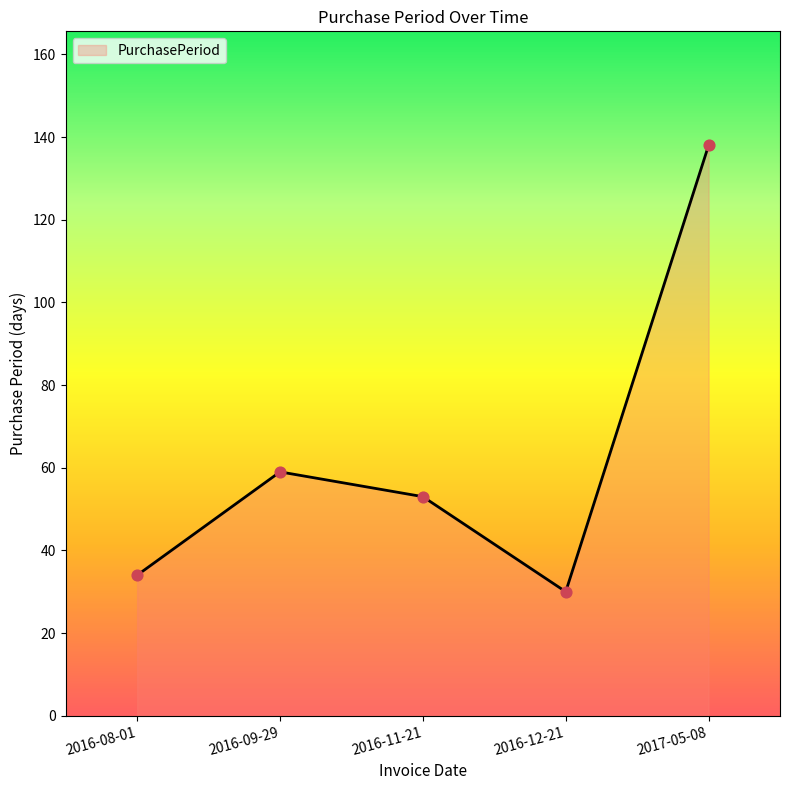

What is the change in value from 2016-09-29 to 2016-11-21?

-6